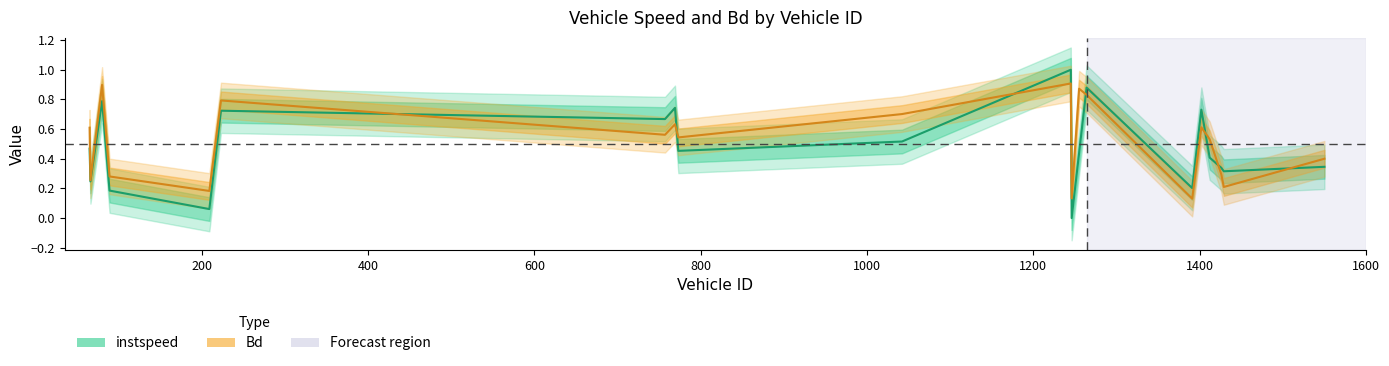

What is the approximate value of Bd at 223?

0.8